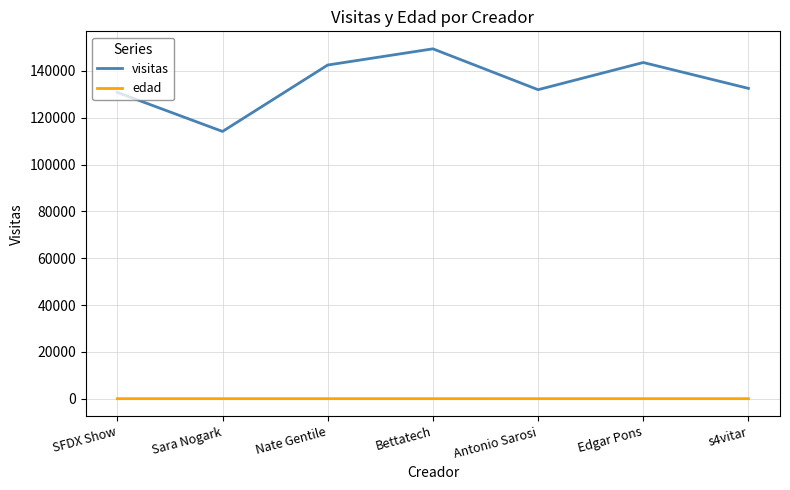

Rank the series by their average value, from lowest to highest.

edad, visitas